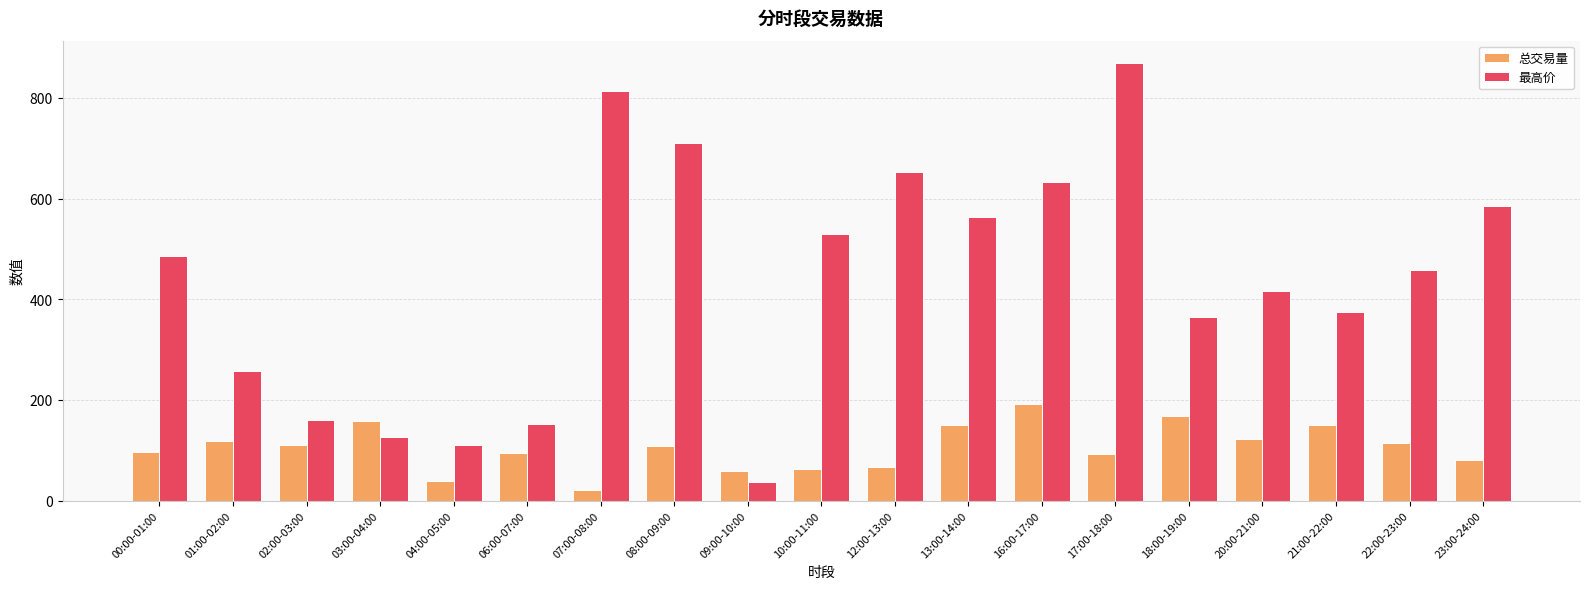

What is the approximate value of 最高价 at 09:00-10:00?

37.5